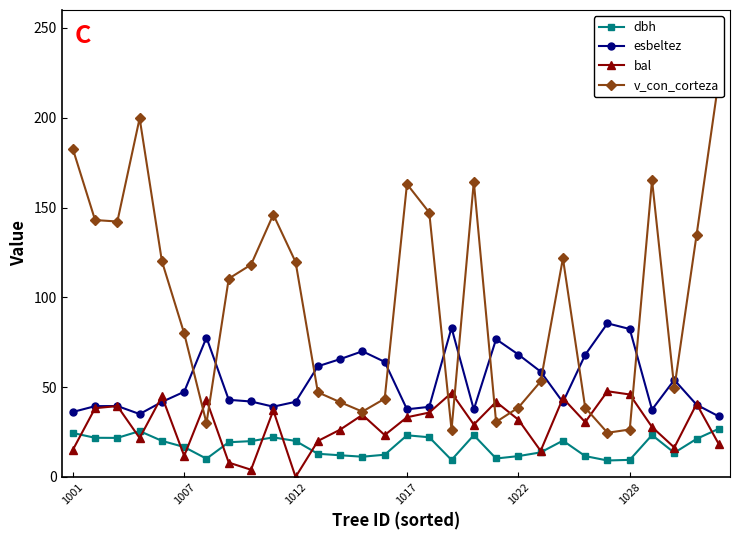

Reading left to right, extract all data points from this chart.

dbh: 24.5	21.8	21.8	25.6	20.1	16.7	10.2	19.3	20.0	22.0	20.1	12.9	12.1	11.3	12.4	23.2	22.1	9.5	23.3	10.3	11.6	13.7	20.2	11.6	9.2	9.5	23.4	13.5	21.2	26.9
esbeltez: 36.2	39.4	39.5	35.0	41.8	47.4	77.6	43.0	42.0	39.1	41.9	61.6	65.6	70.0	64.1	37.7	39.0	83.1	37.6	76.7	68.2	58.7	41.6	68.0	85.5	82.4	37.5	54.0	40.2	33.7
bal: 15.1	38.3	39.5	21.7	44.9	11.8	42.9	8.0	4.0	37.1	0.0	20.0	26.4	34.6	23.3	33.2	35.9	46.8	29.2	41.8	31.9	14.5	43.9	30.5	47.7	45.9	27.8	16.4	40.7	18.2
v_con_corteza: 182.7	143.1	142.2	199.7	120.1	79.9	30.0	110.4	118.2	146.1	119.7	47.1	41.6	36.4	43.6	163.1	147.2	26.3	164.4	30.6	38.6	53.2	121.8	38.6	24.6	26.4	165.3	49.4	134.8	221.5